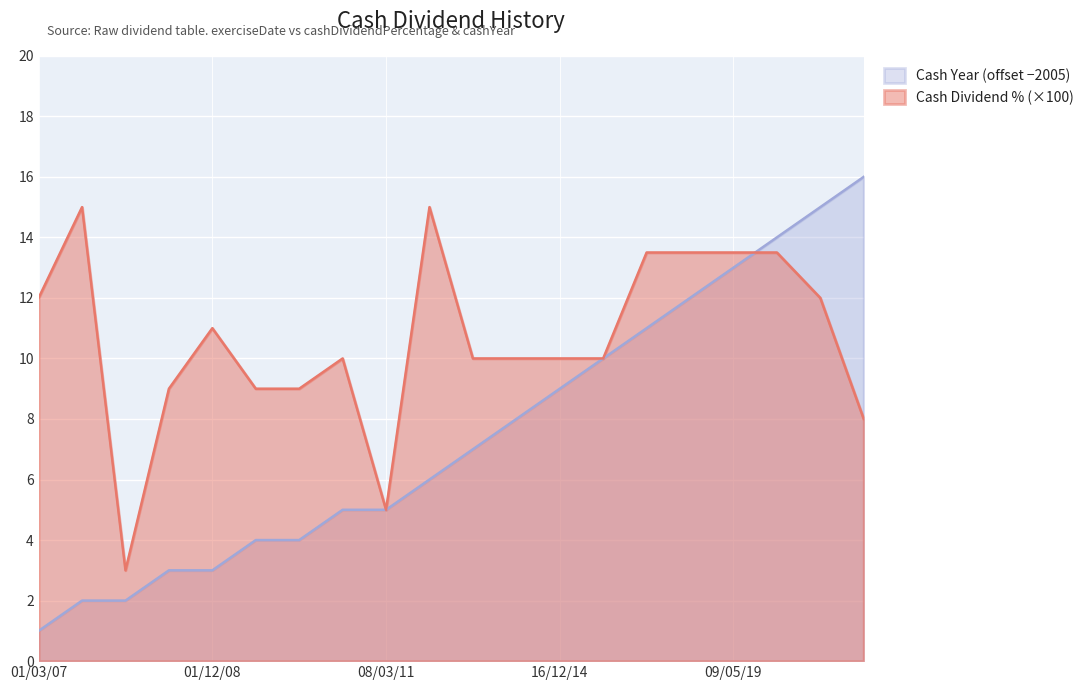

At how many categories does at least one series exceed 1?

20